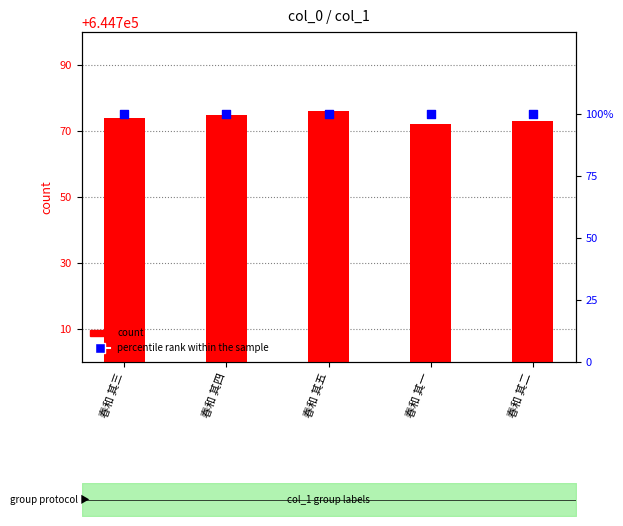

Which series has the largest Y range (max minus min)?

count